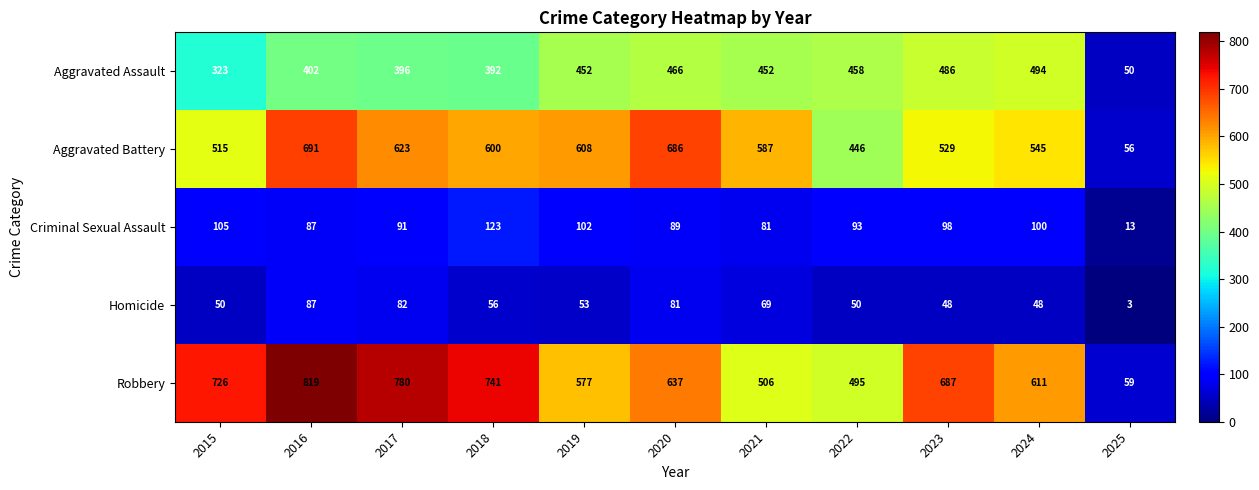

Which series has the largest range (max minus min)?

Robbery